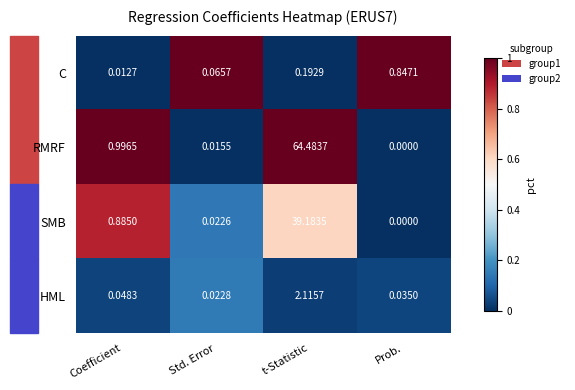

At which category does the chart reach its peak across all series?

t-Statistic